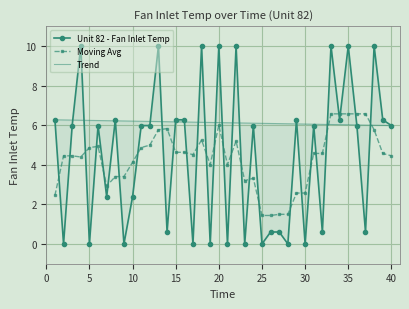

The value of Moving Avg at 25 is 2.4. True or false?

False